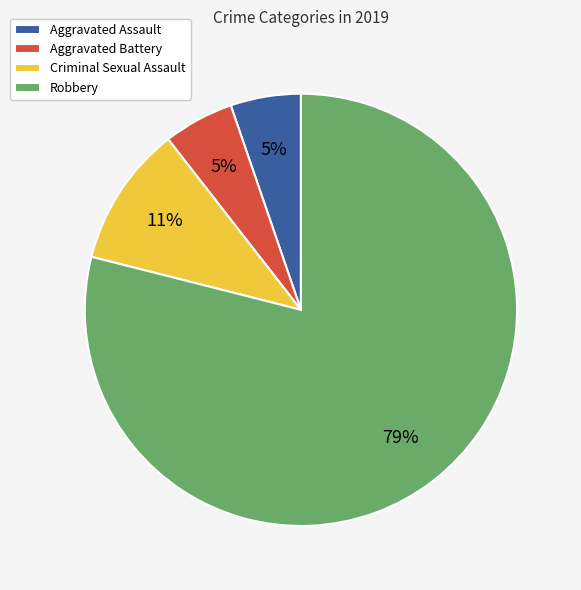

How many slices are in this pie chart?

4